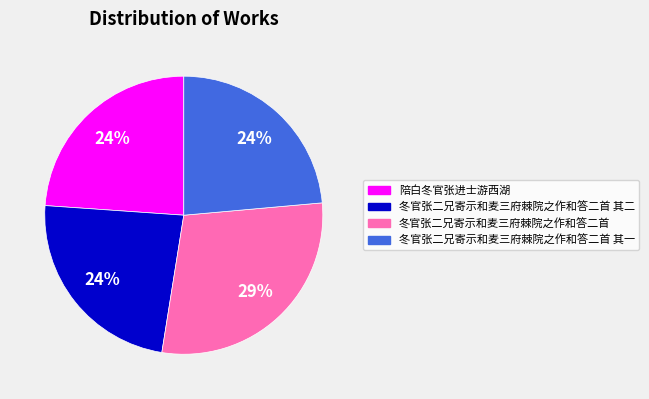

Does 冬官张二兄寄示和麦三府棘院之作和答二首 其一 represent more than half of the total?

No